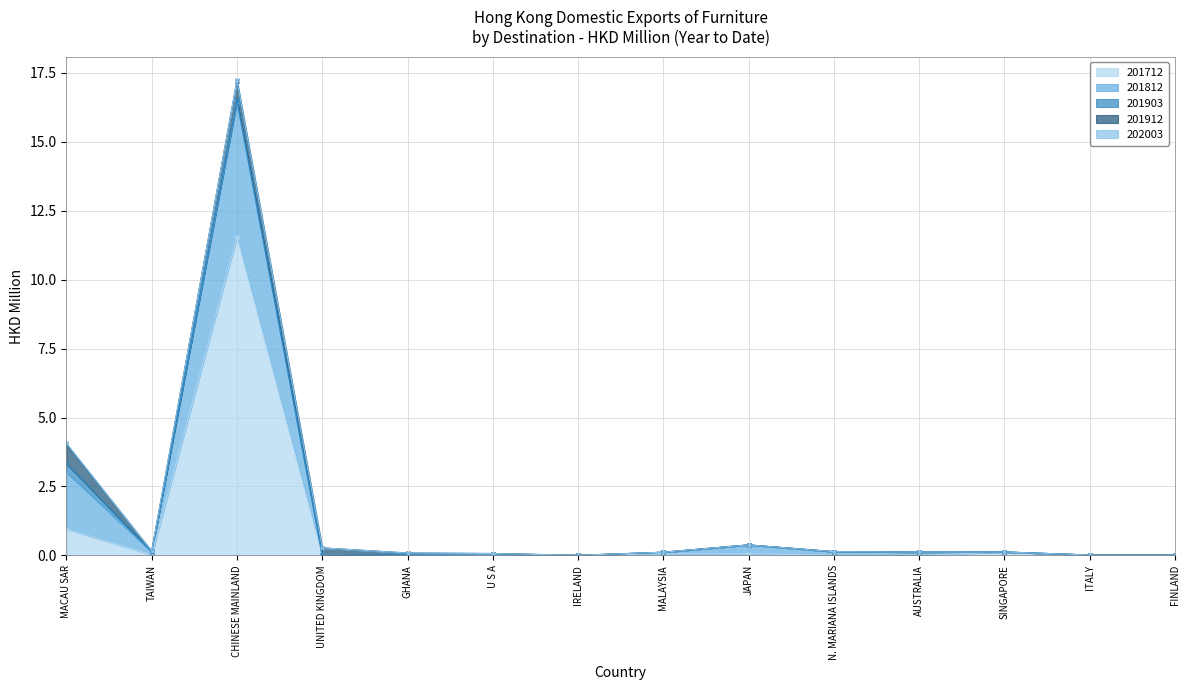

How many data points does each series have?

14